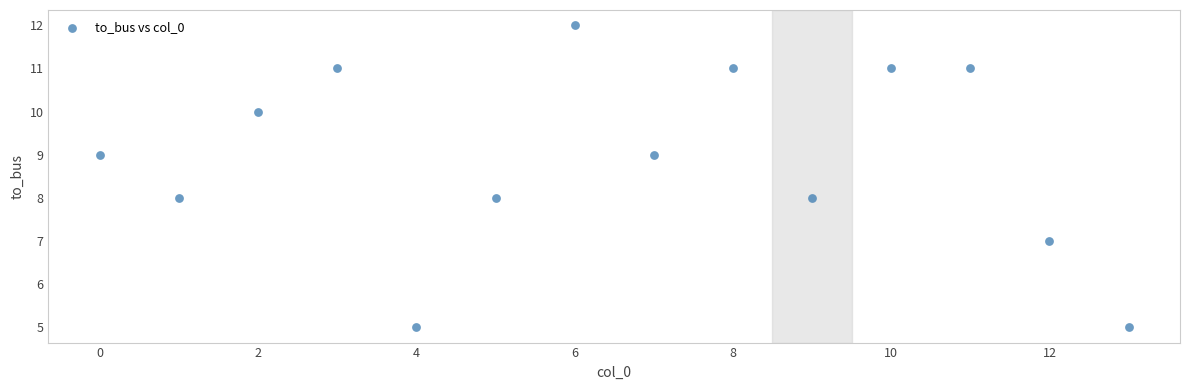

What is the range of Y values (max minus min)?

7